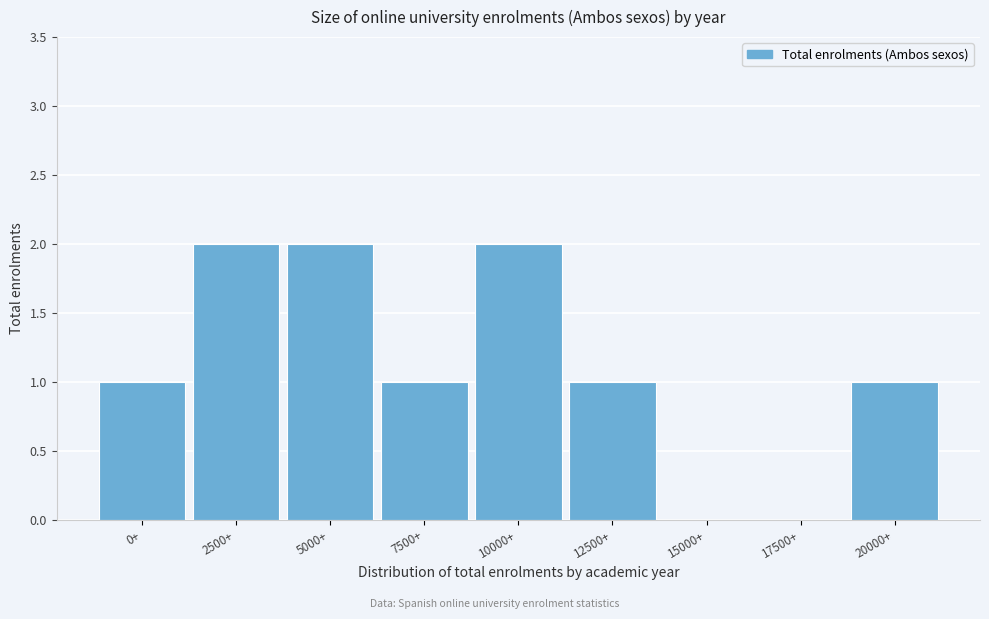

Reading left to right, transcribe all the data shown in this chart.

0+=1	2500+=2	5000+=2	7500+=1	10000+=2	12500+=1	15000+=0	17500+=0	20000+=1